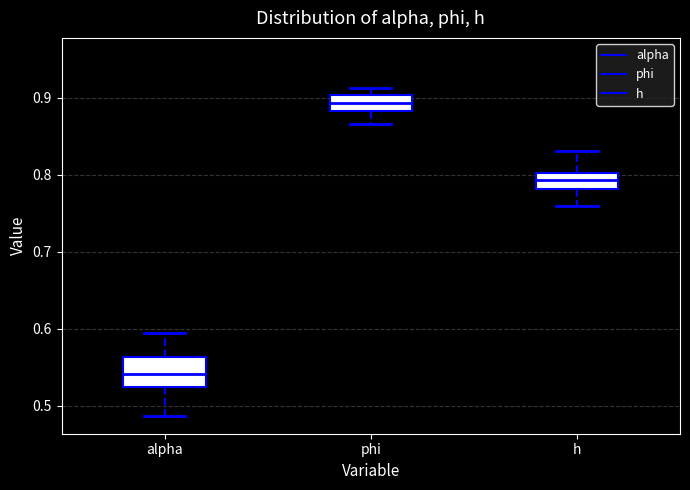

Reading left to right, read every box against the y-axis: the position of its median line, the range the box covers, and the ends of its whiskers. The values are not printed on the chart, so give them approximately, as read against the axis.

alpha: median 0.54, box 0.52 to 0.56, whiskers 0.49 to 0.59
phi: median 0.89, box 0.88 to 0.90, whiskers 0.87 to 0.91
h: median 0.79, box 0.78 to 0.80, whiskers 0.76 to 0.83